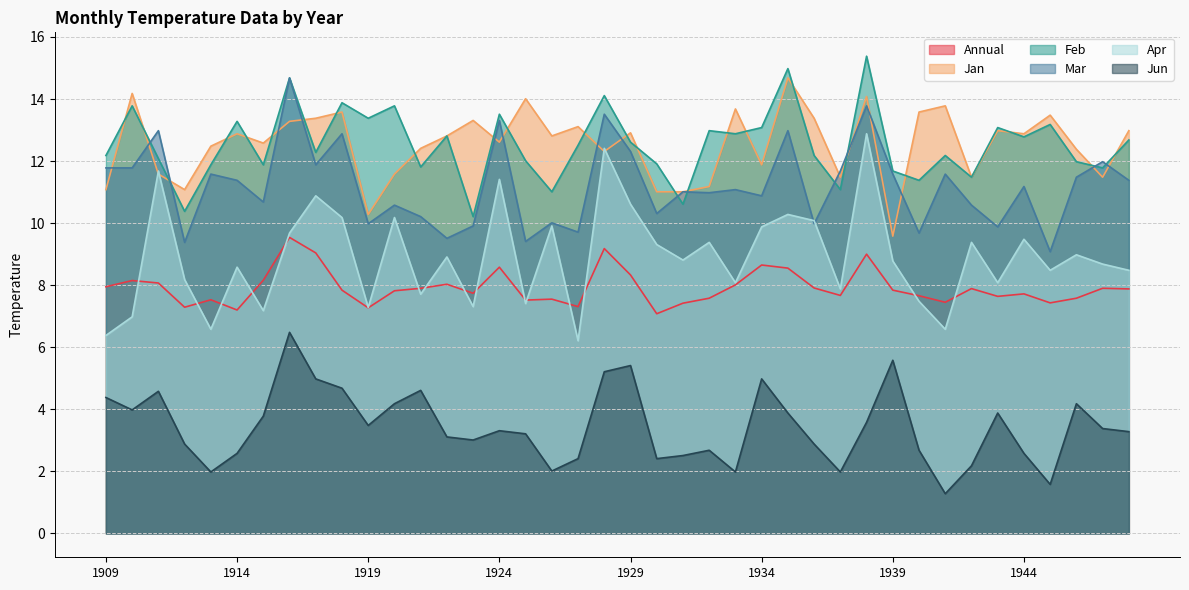

Read the Annual value at 1915.

8.2